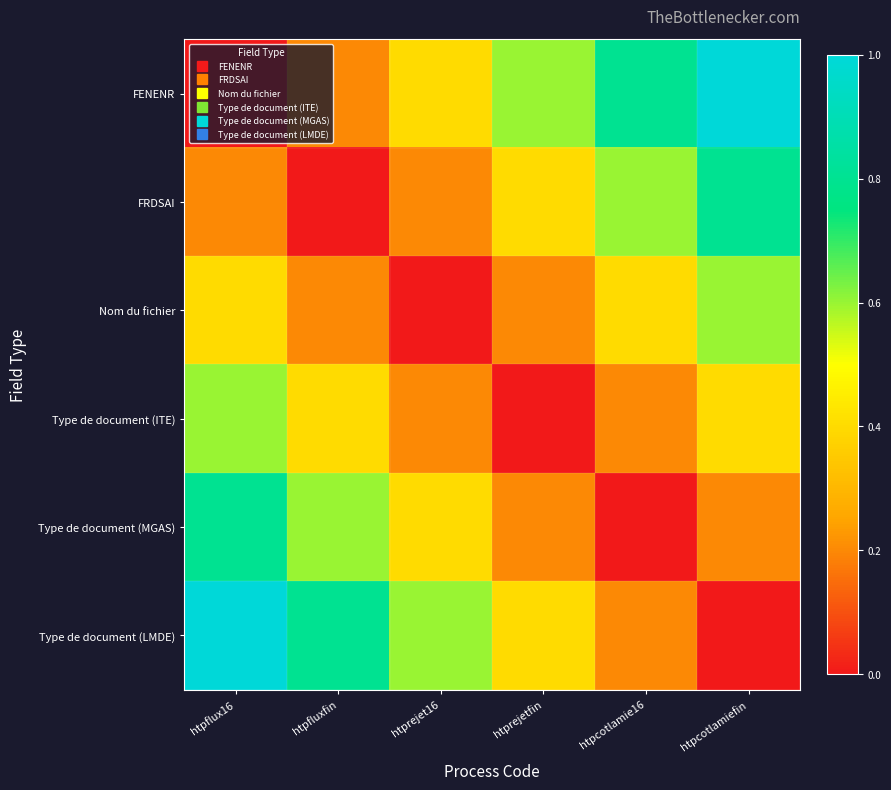

At which category is the sum across all series the highest?

htpflux16